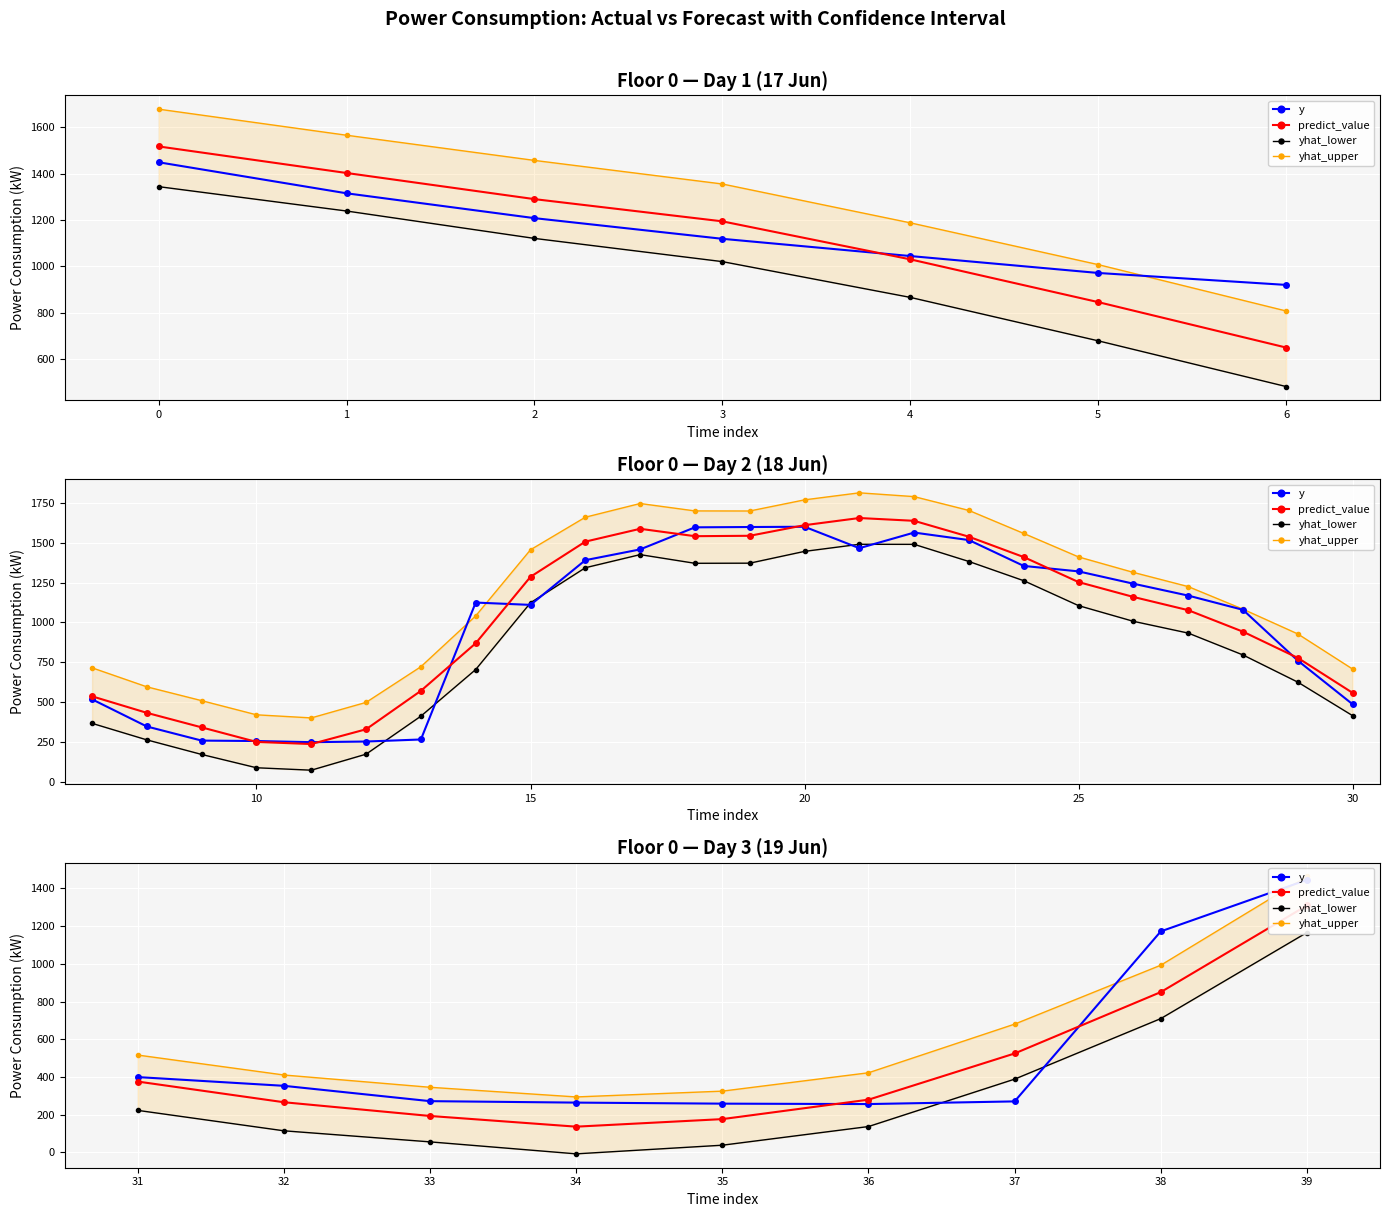

What are all the series names shown in the legend?

y, predict_value, yhat_lower, yhat_upper